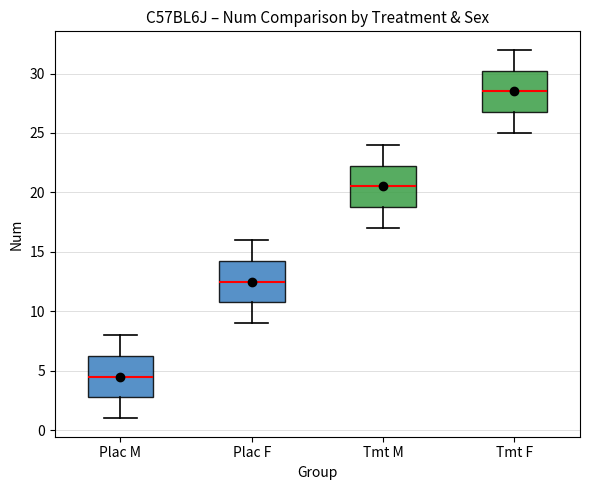

Which box has the lowest median line?

Plac M